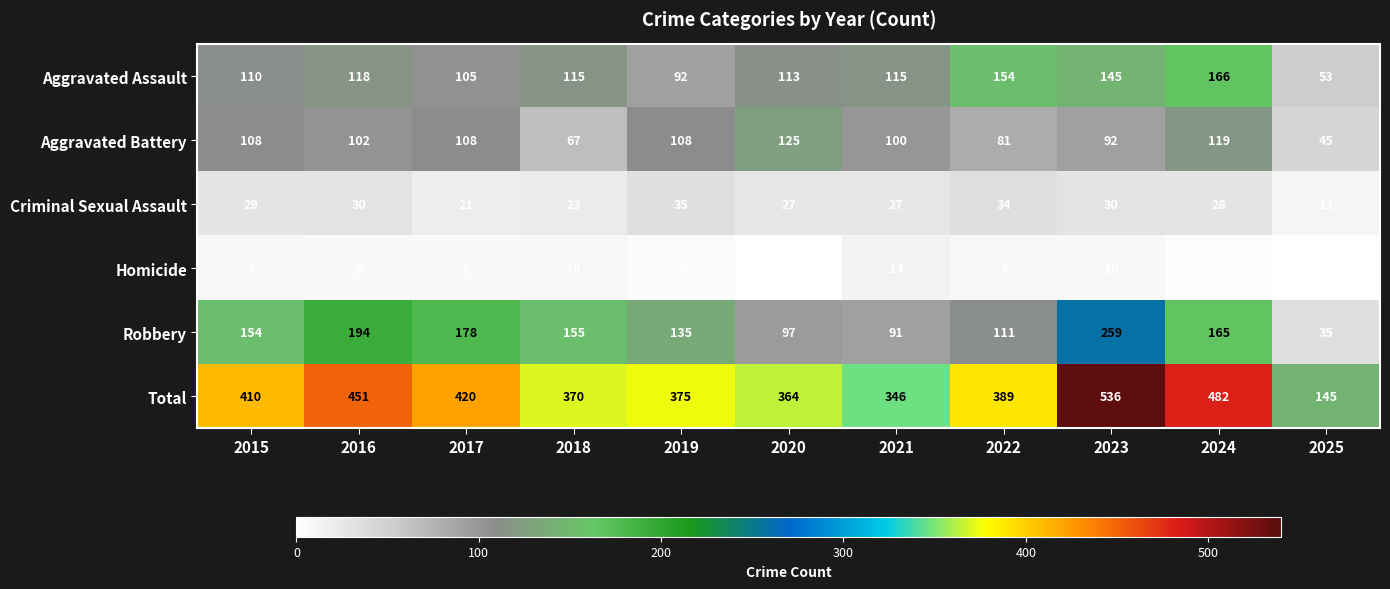

What is the spread (max minus min) of values at 2025?

144